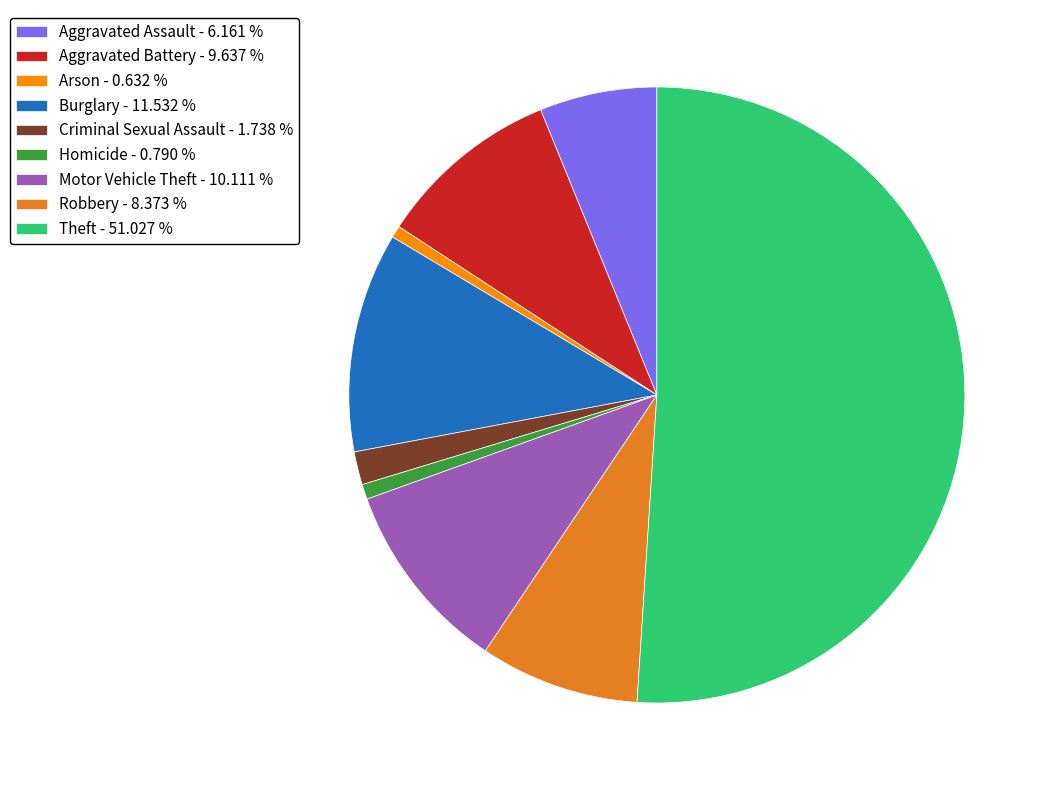

Which has a higher value, Homicide or Theft?

Theft